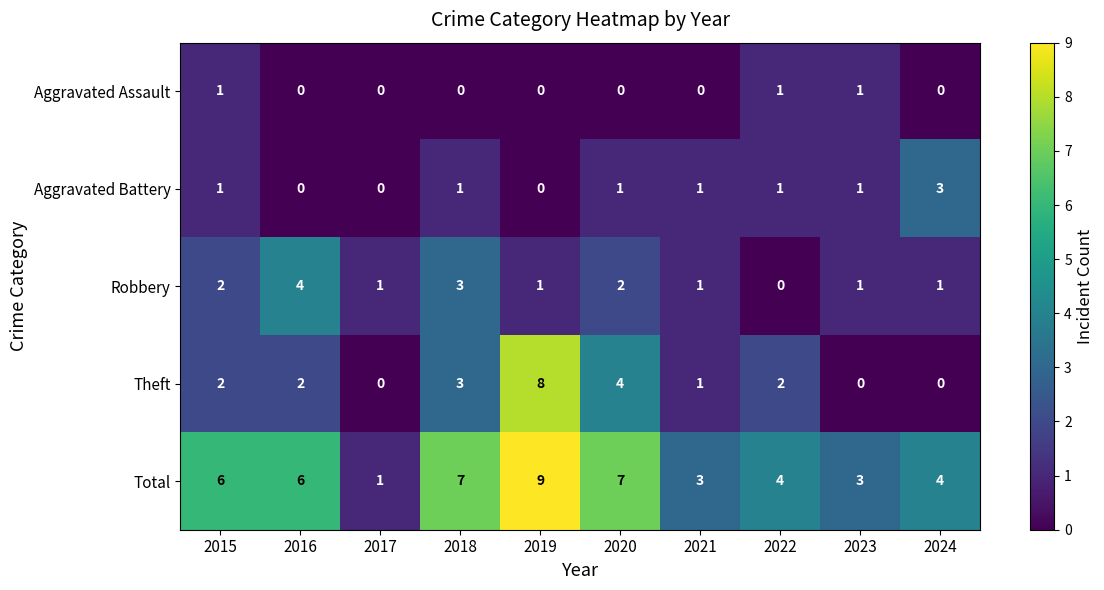

Rank the series by their maximum value, from lowest to highest.

Aggravated Assault, Aggravated Battery, Robbery, Theft, Total